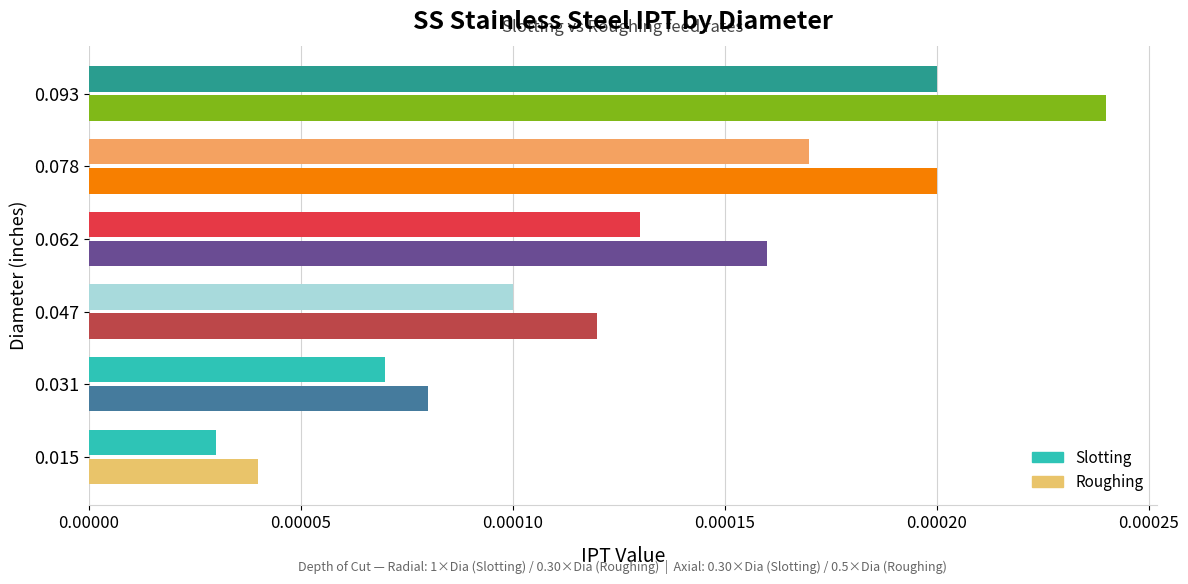

List the labels in order of Roughing value, smallest first.

0.015, 0.031, 0.047, 0.062, 0.078, 0.093